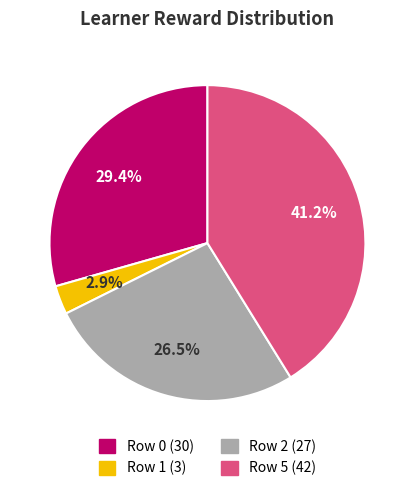

Is Row 5 (42) the majority of the pie?

No